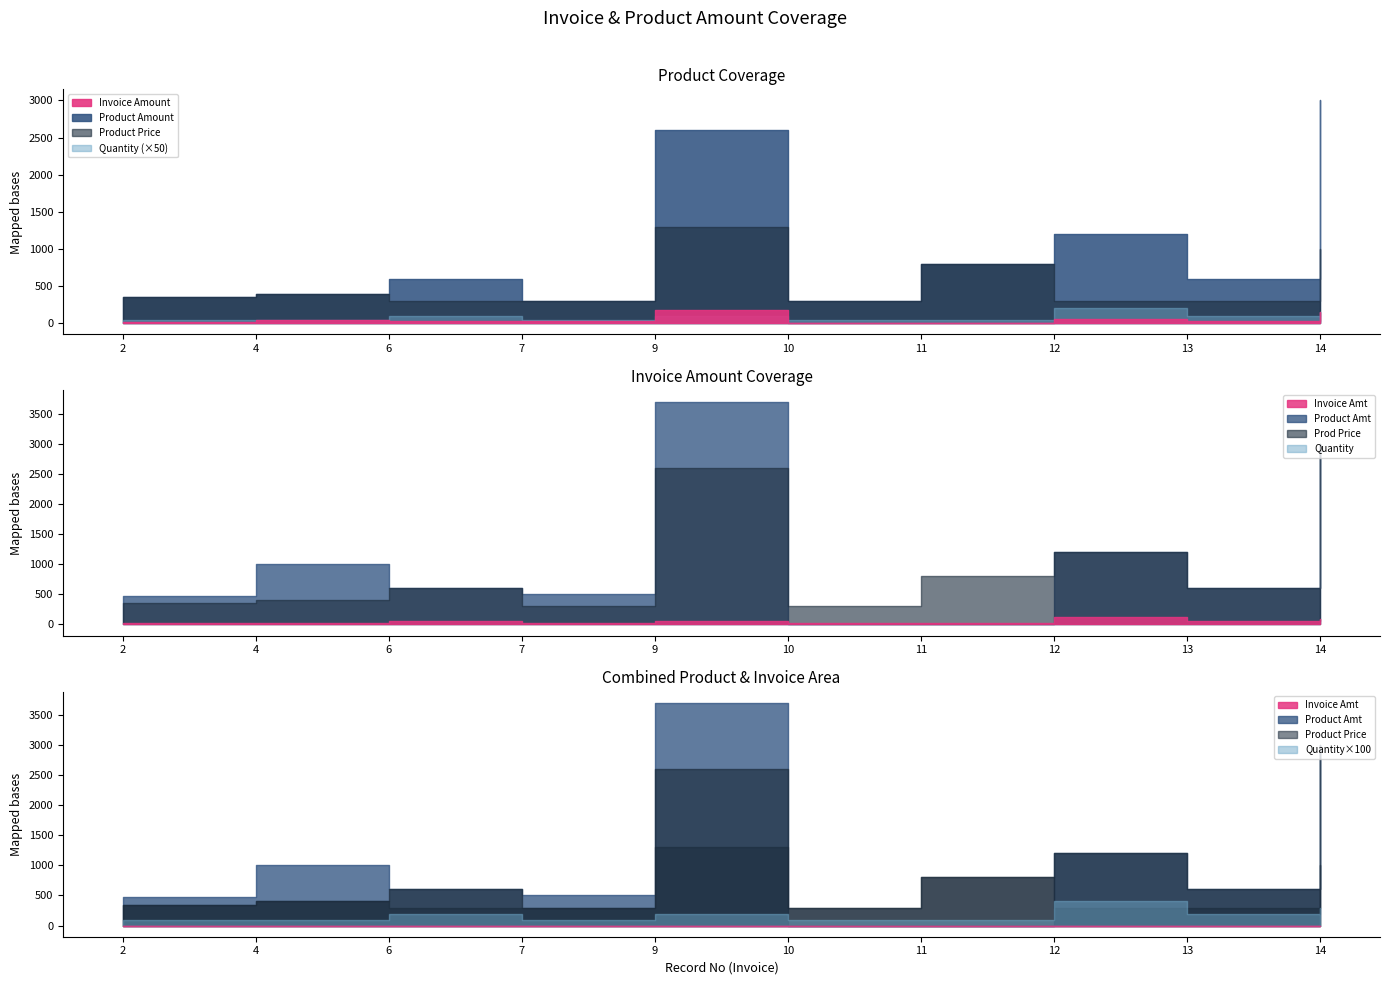

List the labels in order of Invoice Amount value, largest first.

9, 14, 12, 4, 6, 13, 7, 2, 10, 11